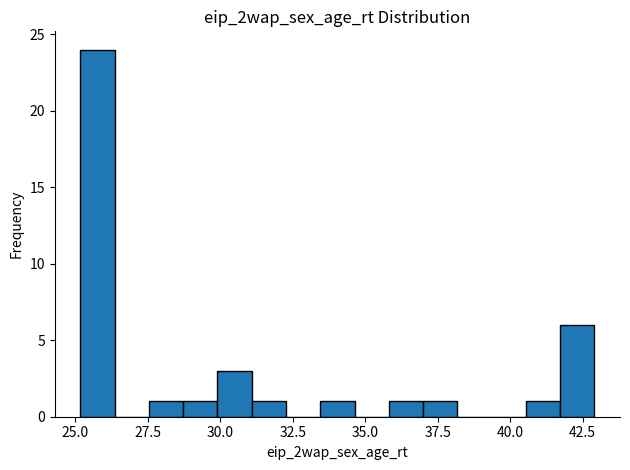

Around what value on the x-axis is the tallest bar? Give the approximate position of its centre, as read against the axis.

26.0